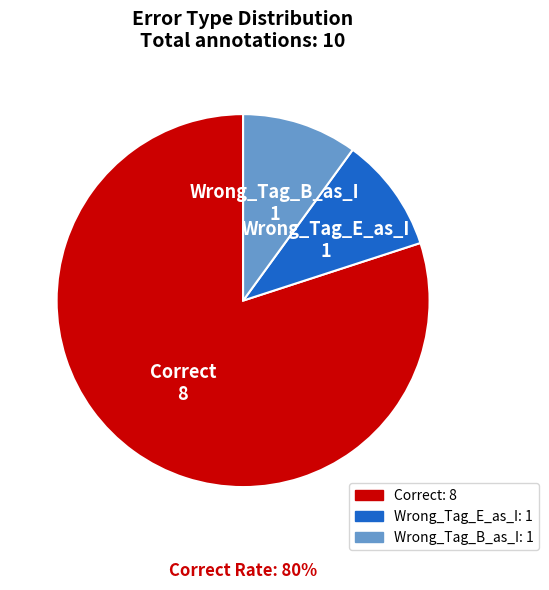

Which slice represents more than half of the pie?

Correct